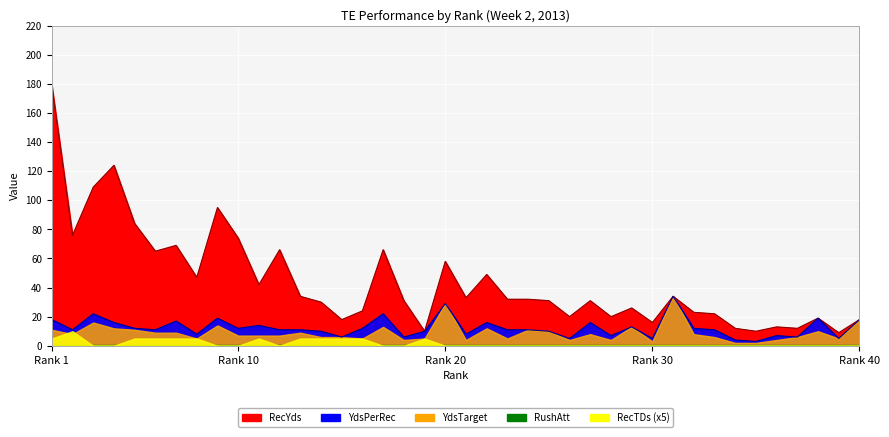

Reading left to right, extract all data points from this chart.

RecTDs: 1	2	0	0	1	1	1	1	0	0	1	0	1	1	1	1	0	0	1	0	0	0	0	0	0	0	0	0	0	0	0	0	0	0	0	0	0	0	0	0
YdsTarget: 11	8	16	12	11	9	9	5	14	7	7	7	9	6	6	5	13	4	5	29	4	12	5	11	10	4	8	4	13	3	34	8	6	2	2	4	6	10	5	18
YdsPerRec: 18	11	22	16	12	11	17	8	19	12	14	11	11	10	6	12	22	6	10	29	8	16	11	11	10	5	16	7	13	5	34	12	11	4	3	7	6	19	5	18
RushAtt: 0	0	0	0	0	0	0	0	0	0	0	0	0	0	0	0	0	0	0	0	0	0	0	0	0	0	0	0	0	0	0	0	0	0	0	0	0	0	0	0
RecPctRecYds: 179	76	109	124	84	65	69	47	95	74	42	66	34	30	18	24	66	31	10	58	33	49	32	32	31	20	31	20	26	16	34	23	22	12	10	13	12	19	9	18